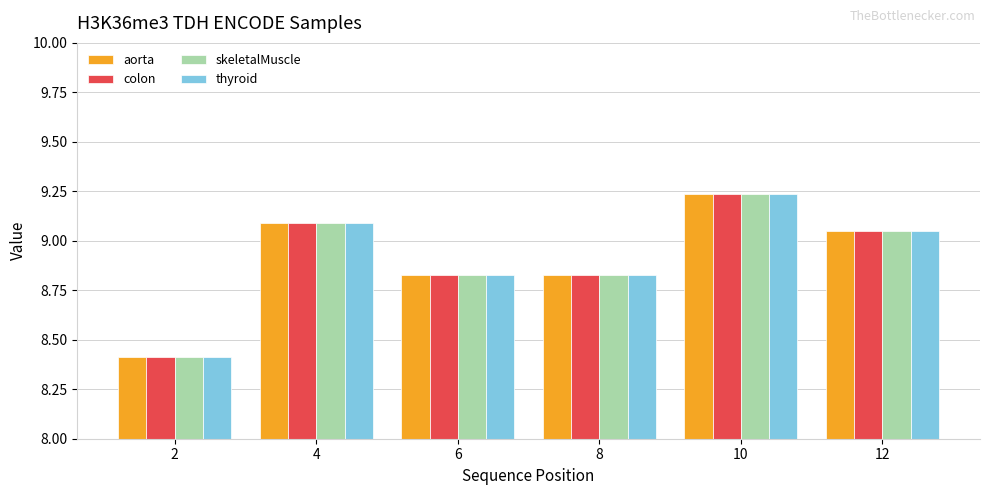

What is the total value across all series at 10?

36.9